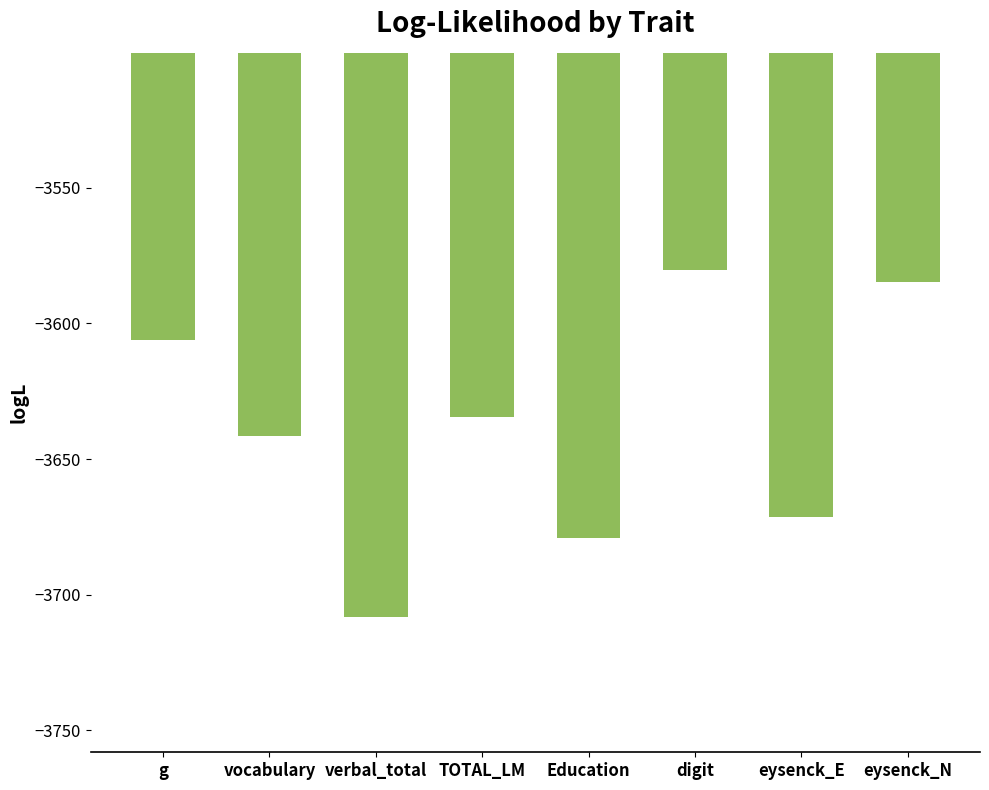

Rank the categories by value from lowest to highest.

verbal_total, Education, eysenck_E, vocabulary, TOTAL_LM, g, eysenck_N, digit